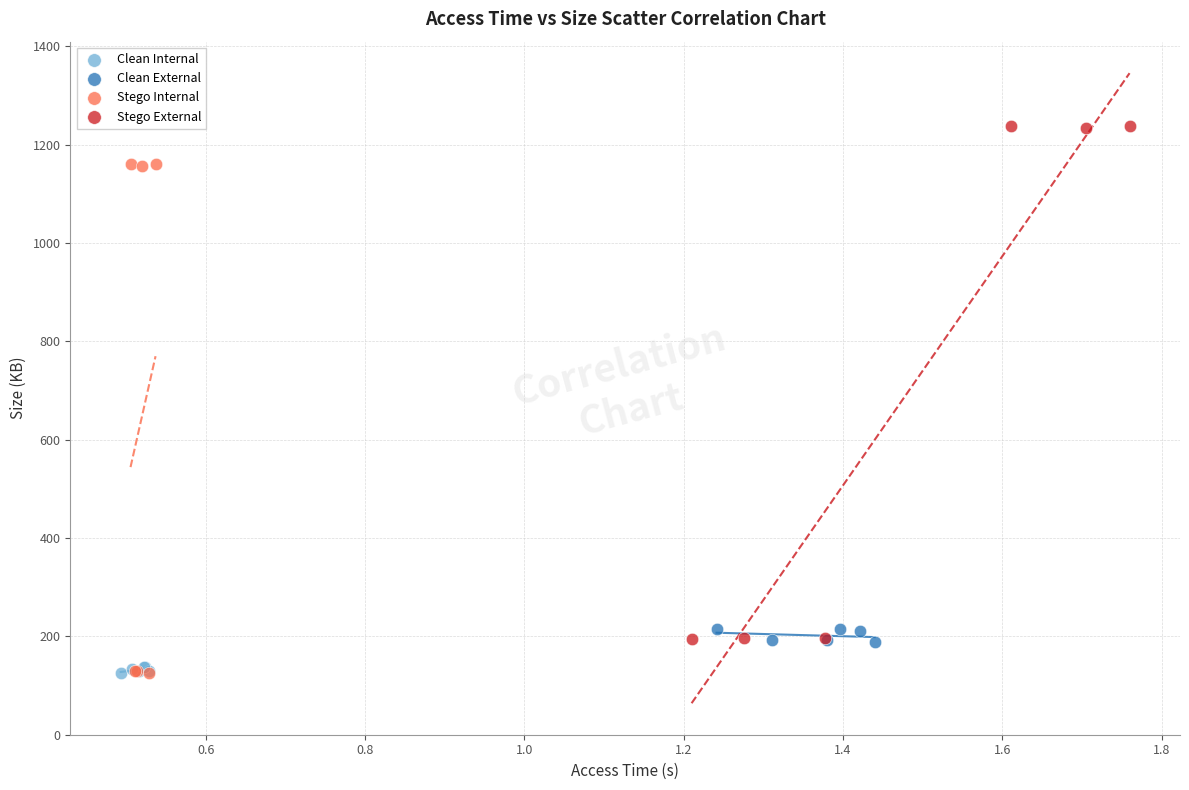

Which series has the widest spread of Y values?

Stego External